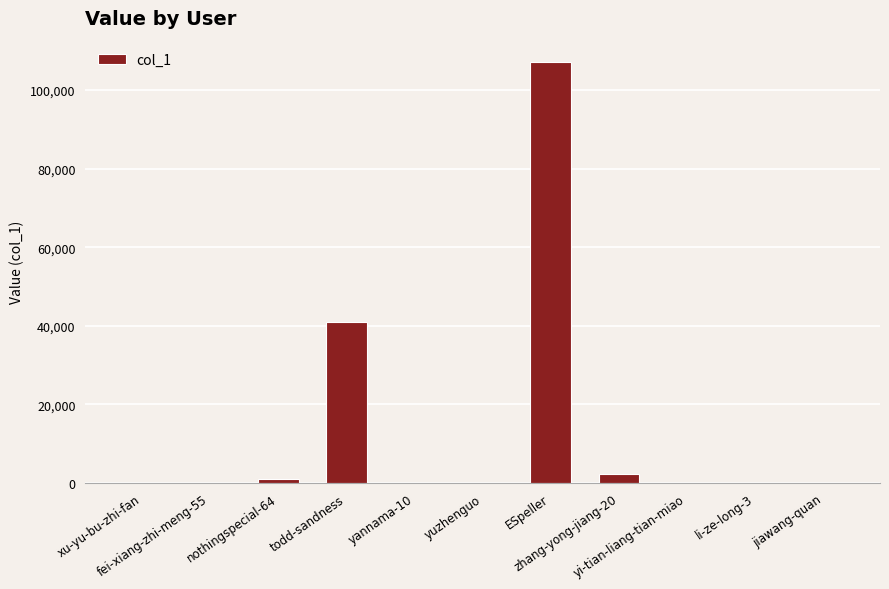

What is the greatest value displayed?

107223